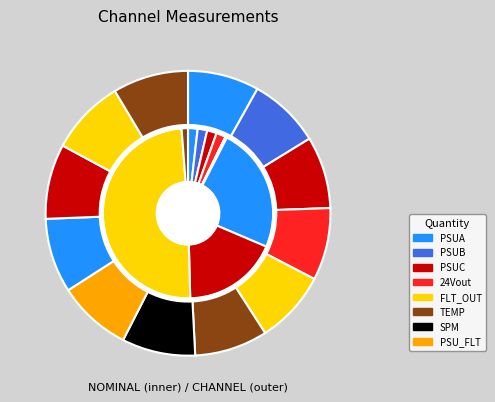

Count the number of slices in the pie.

12